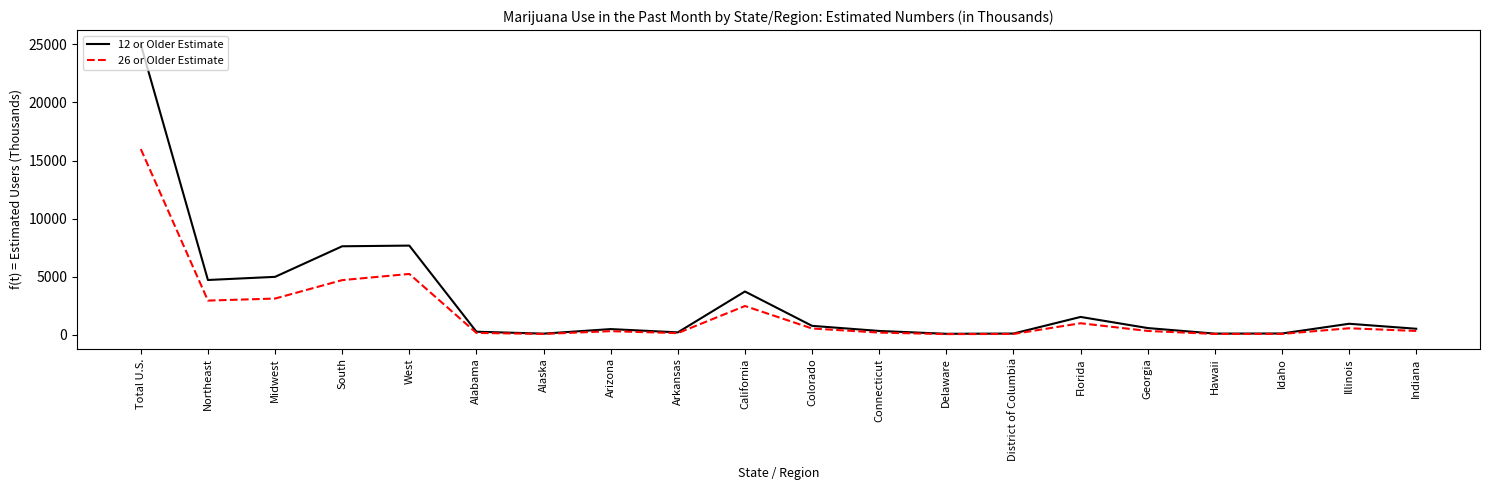

Which series has the widest spread of values?

12 or Older Estimate